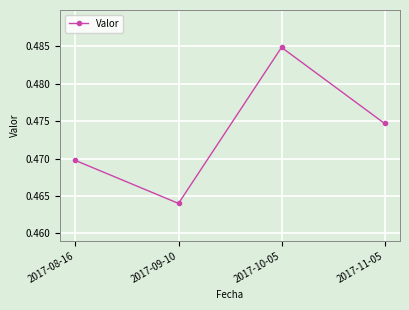

What is the sum of all values?

1.9